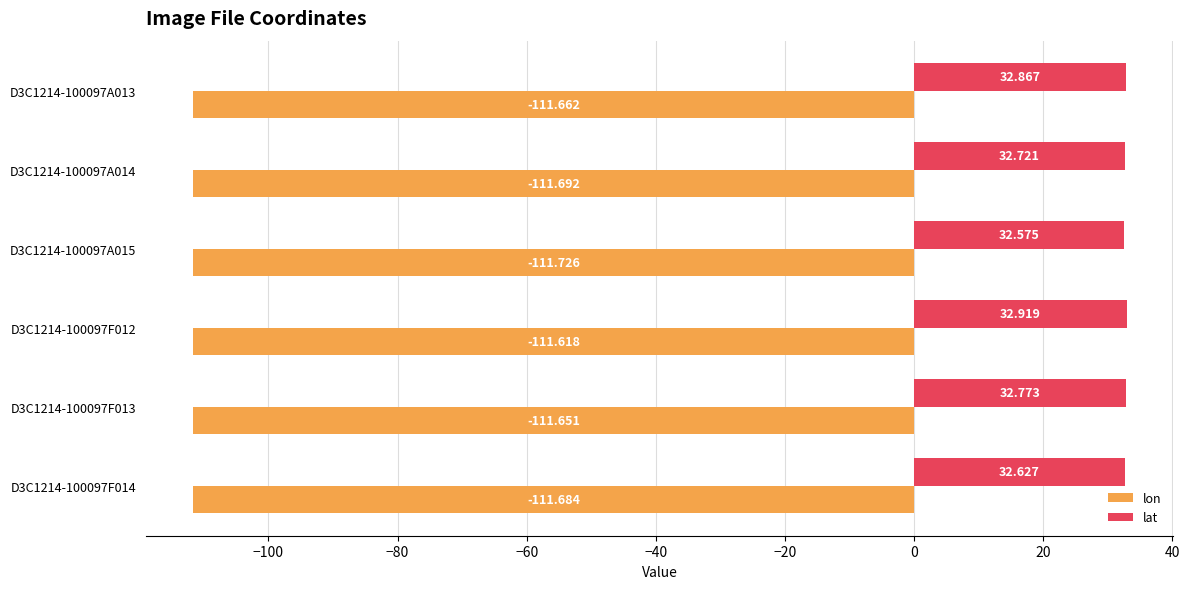

Is the value of lon at D3C1214-100097F013 greater than the value of lat at D3C1214-100097A013?

No